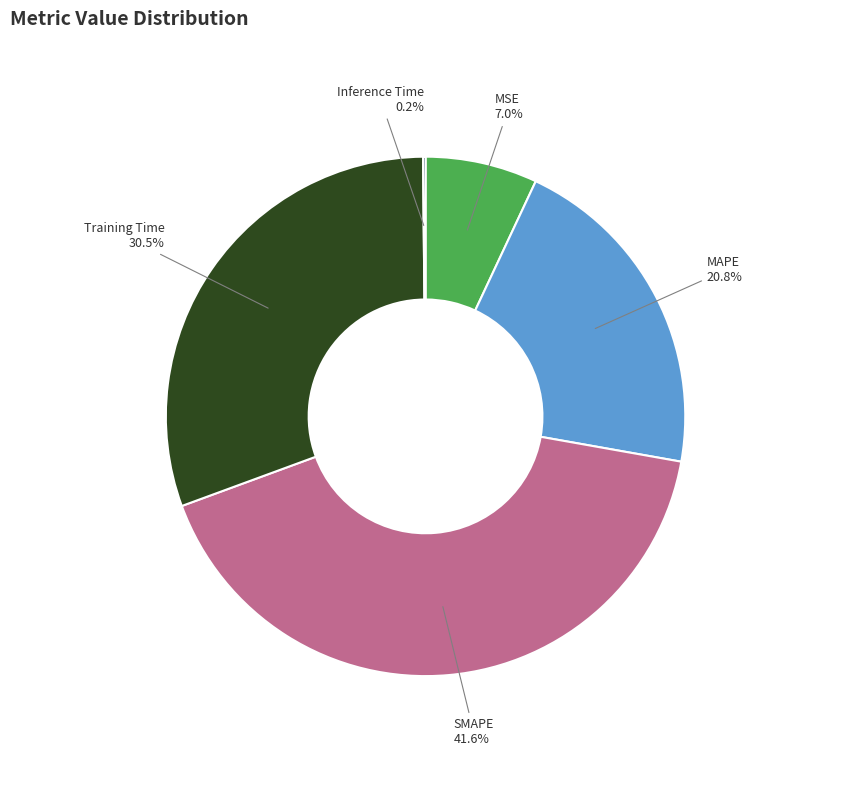

Does Training Time represent more than half of the total?

No